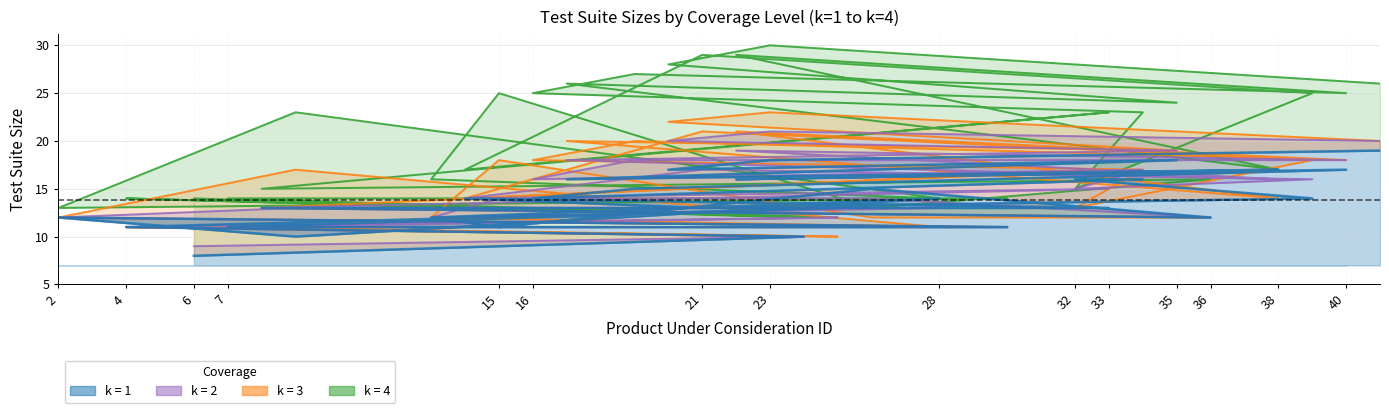

The k = 1 series shows 14 at 16. True or false?

True